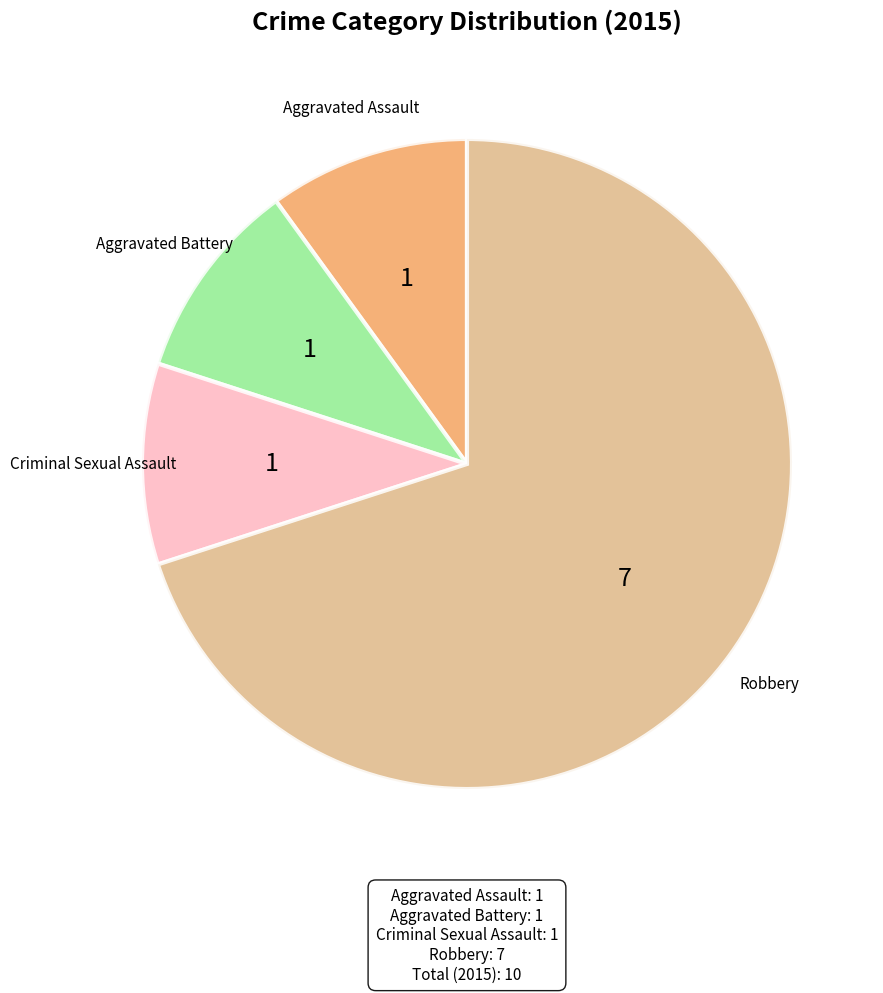

Does any single category account for the majority?

Yes